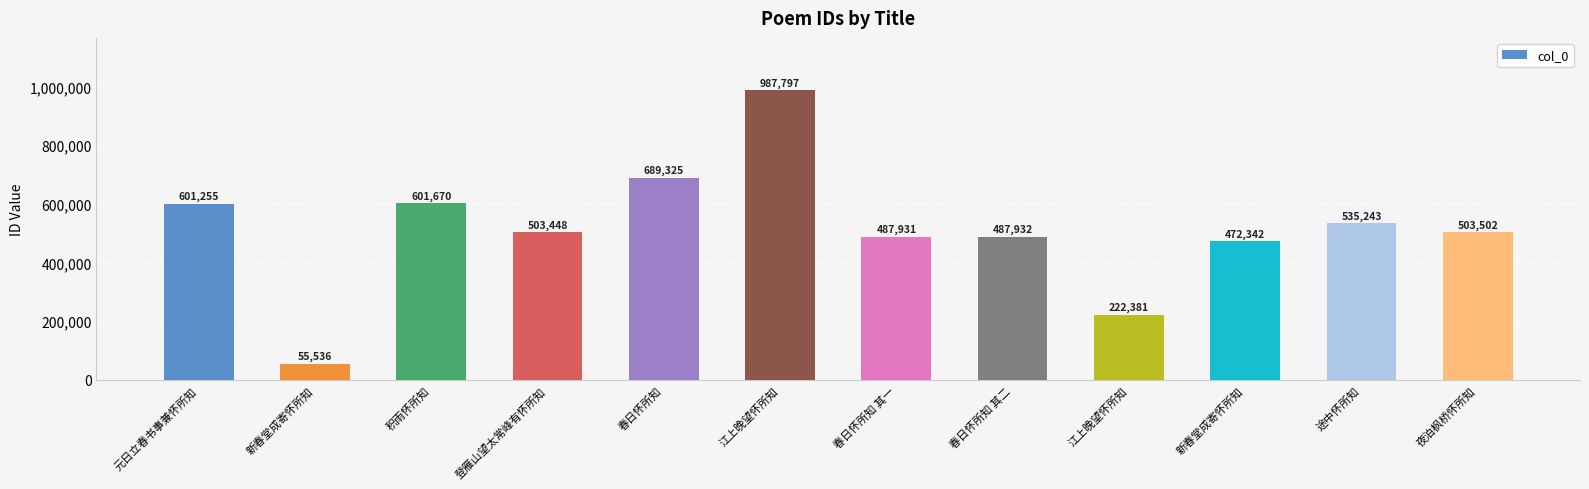

Where is the data nearest to the value 521666?

途中怀所知